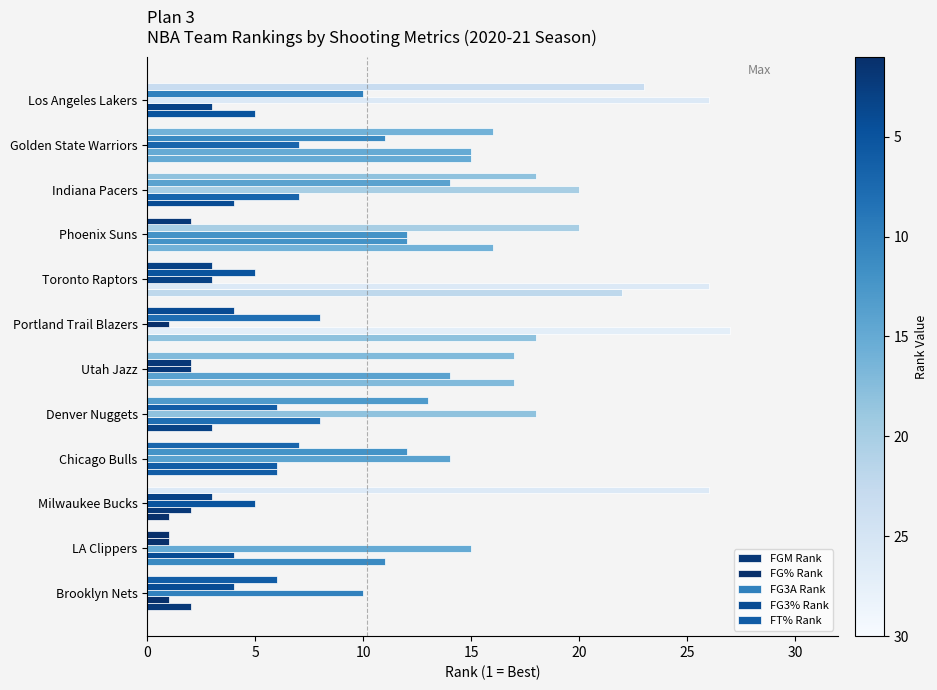

How many categories are shown in the chart?

12